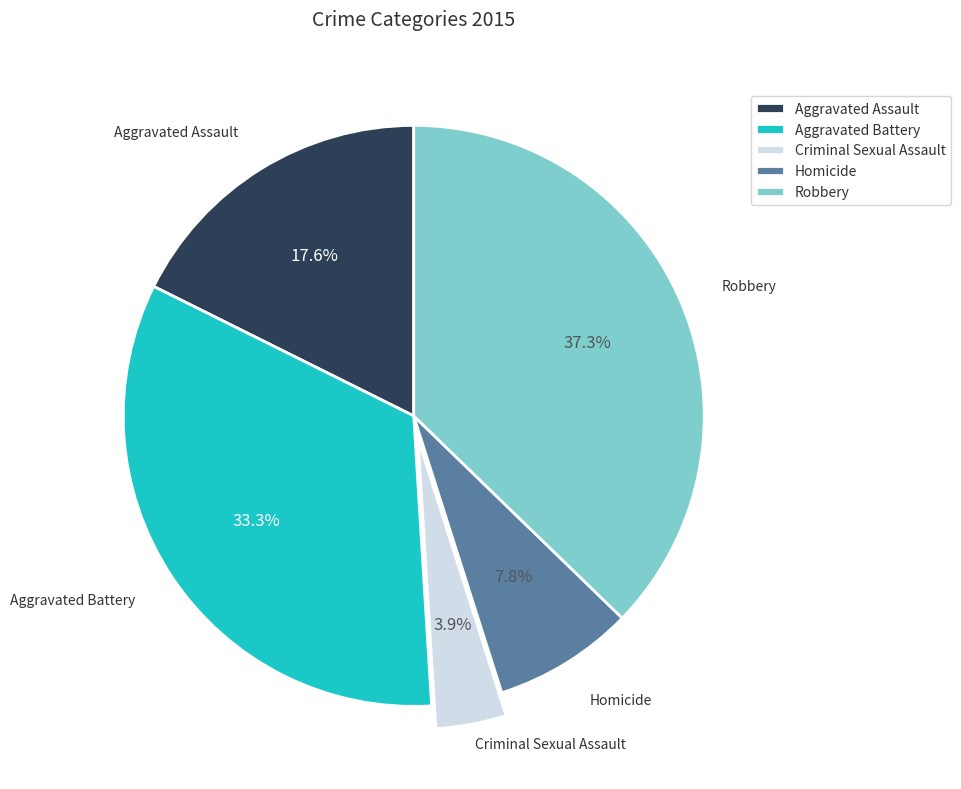

Rank the categories by value from highest to lowest.

Robbery, Aggravated Battery, Aggravated Assault, Homicide, Criminal Sexual Assault